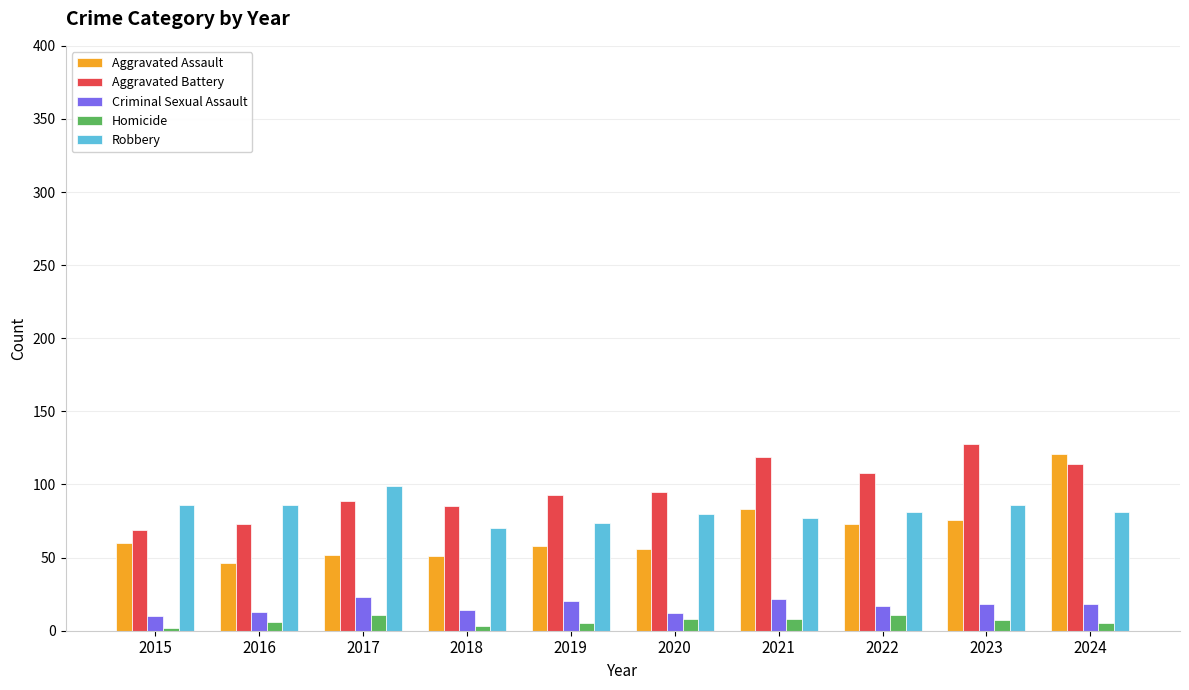

What are all the series names shown in the legend?

Aggravated Assault, Aggravated Battery, Criminal Sexual Assault, Homicide, Robbery